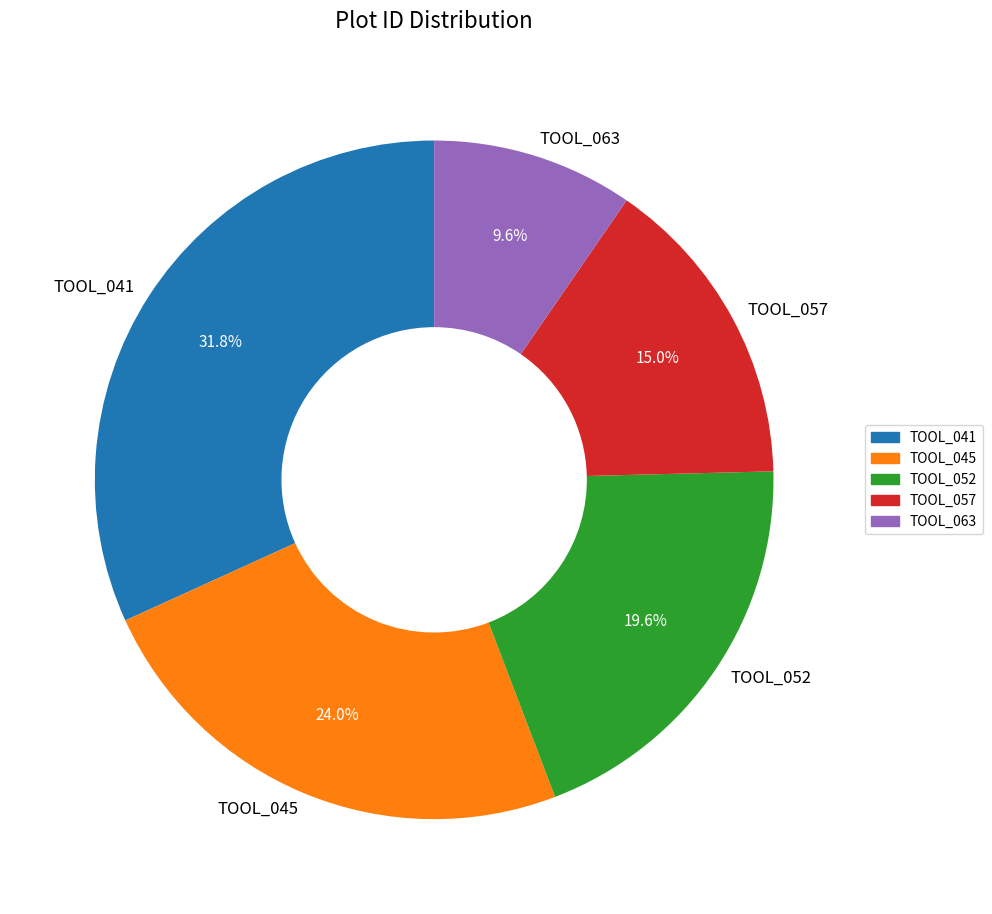

To the nearest percent, what portion does TOOL_045 represent?

24%